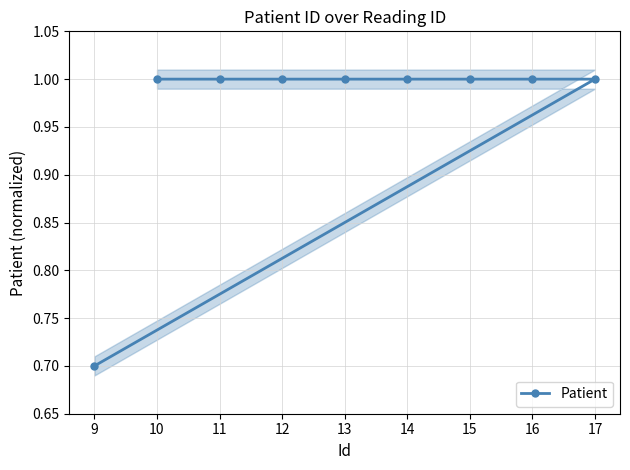

The Patient series shows 0.6 at 11. True or false?

False